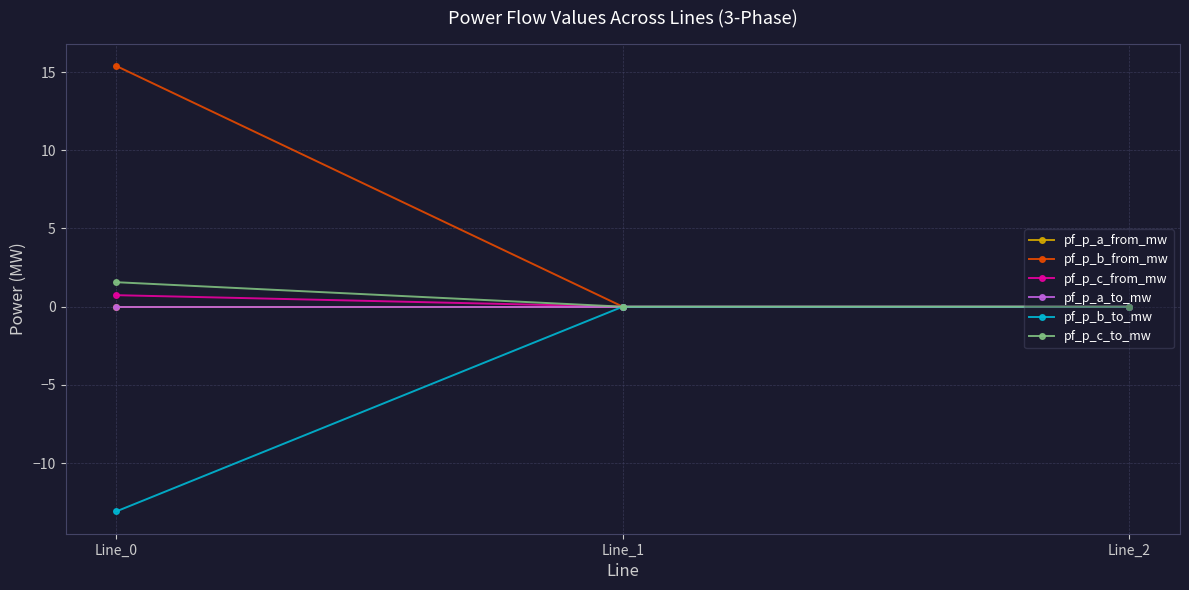

What is the sum of all pf_p_b_to_mw values?

-13.1